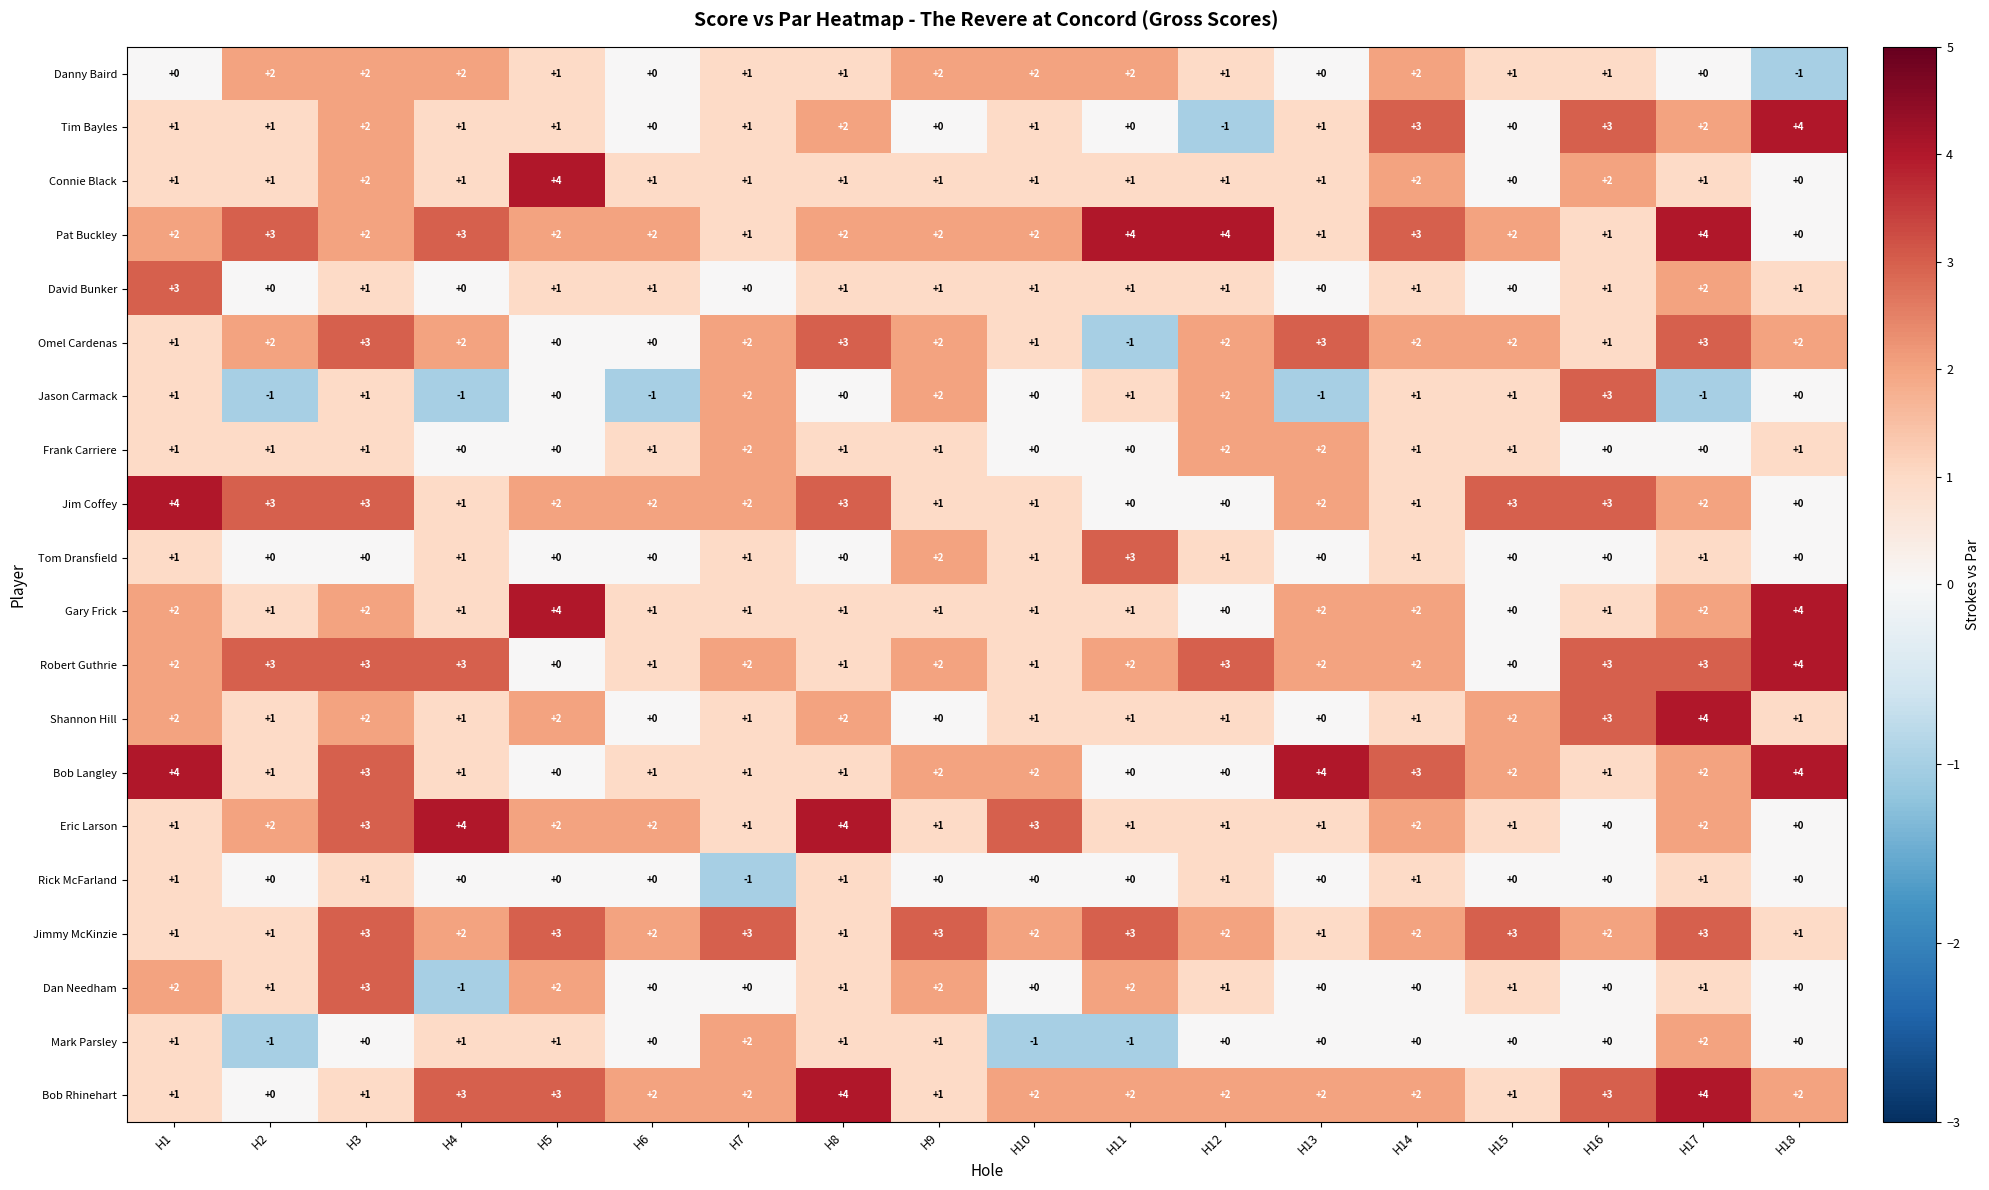

What is the difference between the maximum and minimum values in the Tim Bayles series?

5